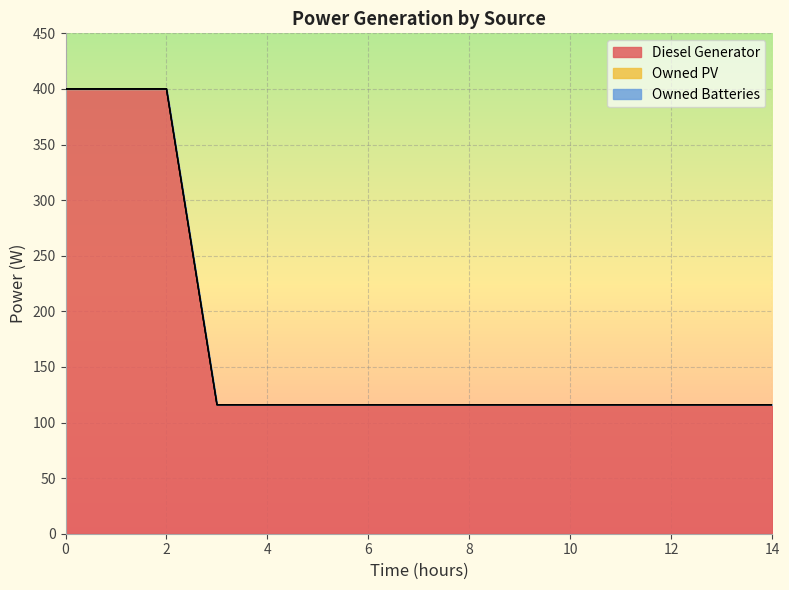

At how many categories does at least one series exceed 34?

15